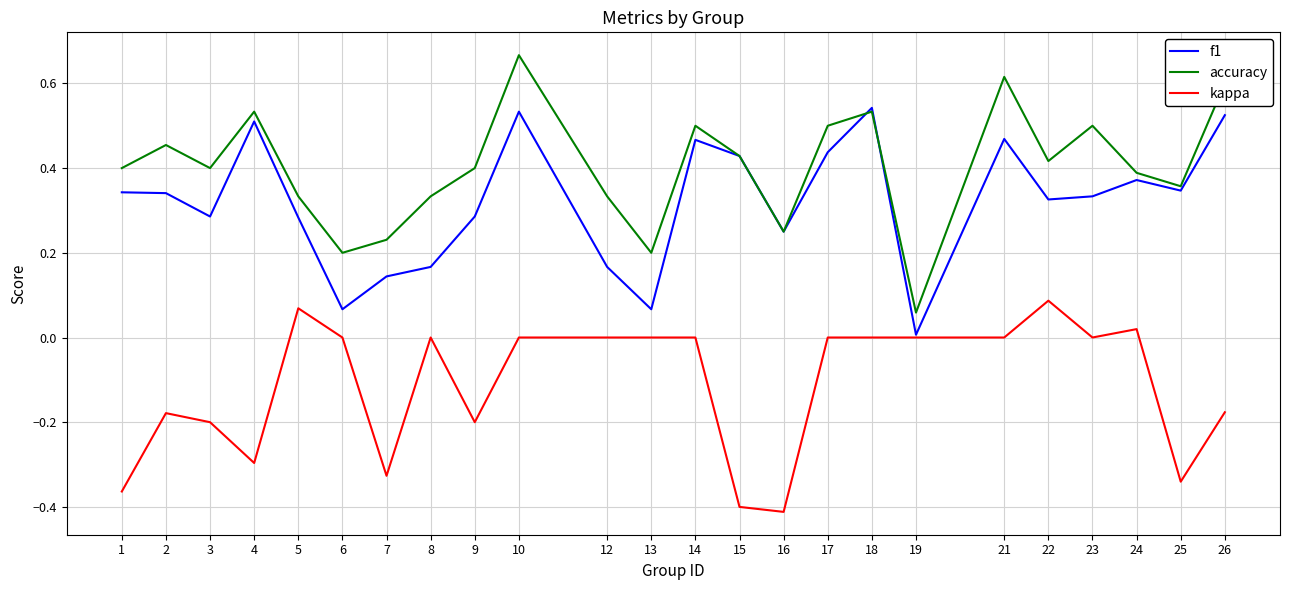

Is the value of accuracy at 18 greater than the value of kappa at 5?

Yes